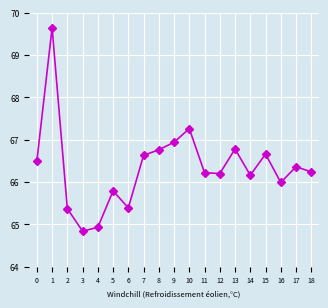

At which category does the chart reach its minimum across all series?

3